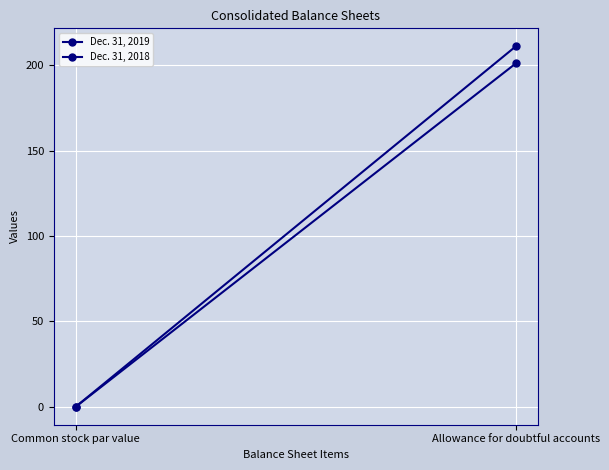

True or false: Dec. 31, 2019 has a value of 201.0 at Allowance for doubtful accounts.

True